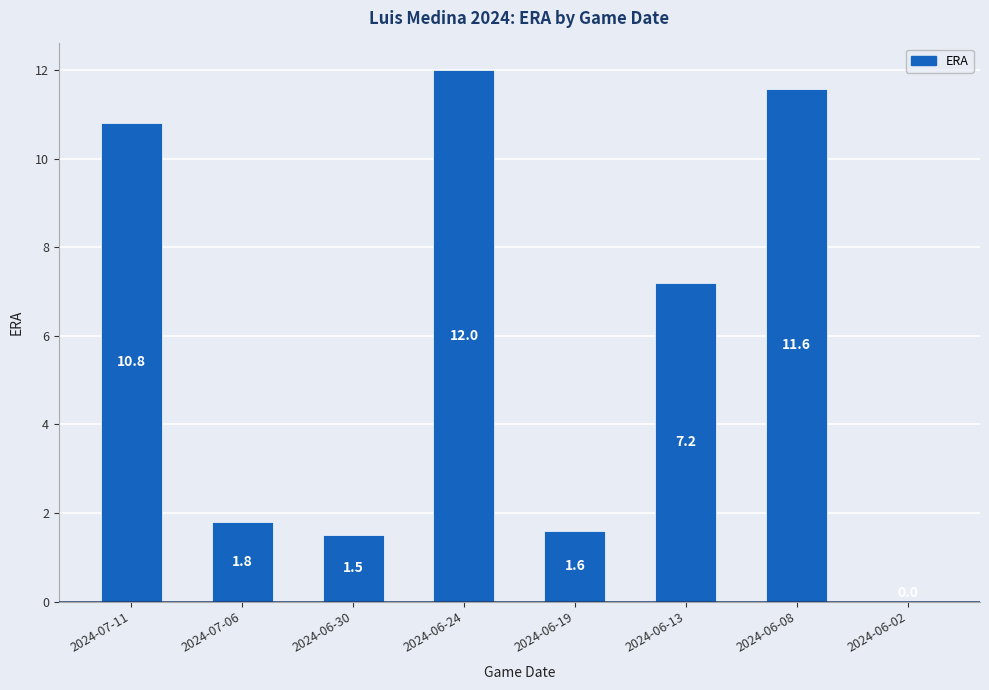

What is the approximate value at 2024-06-19?

1.6